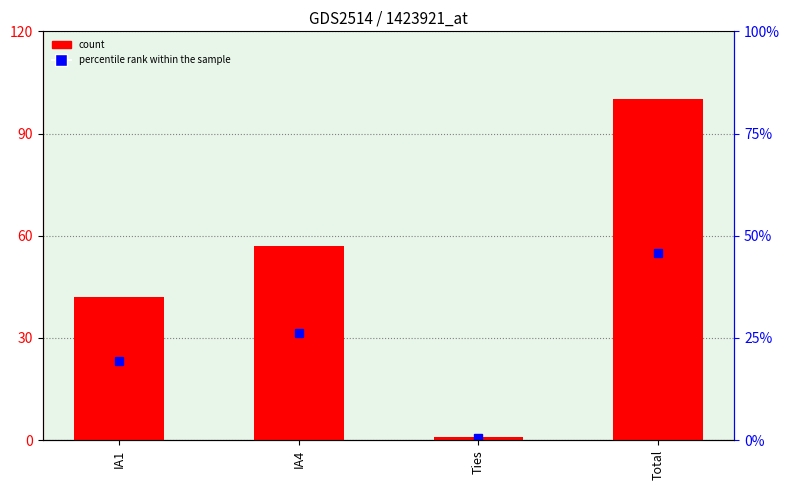

How many bars are there in total?

4